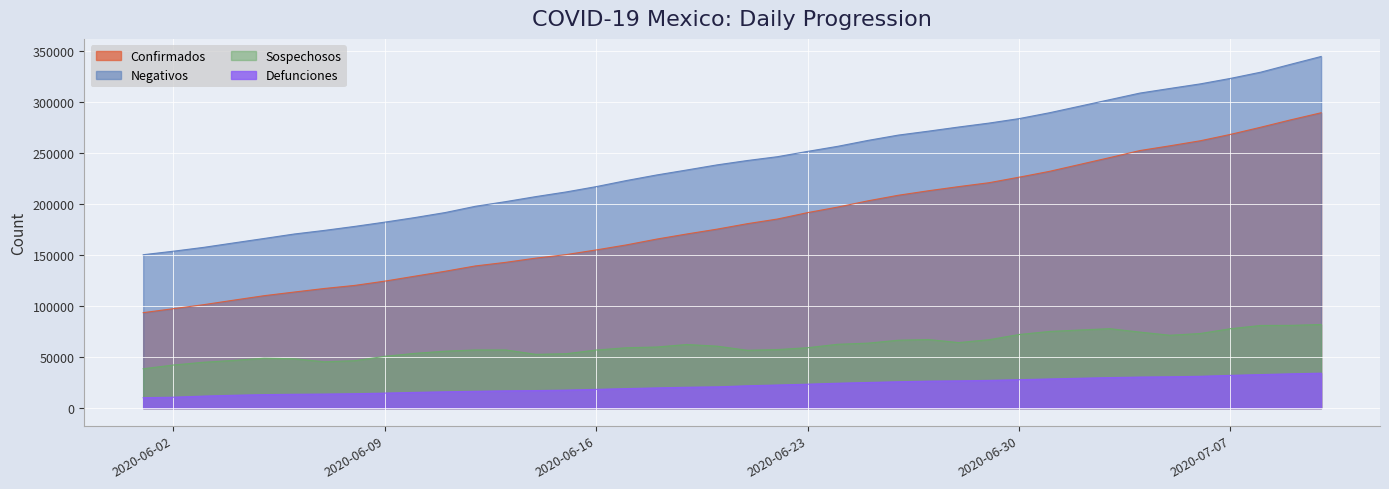

What is the value of the Confirmados point at the 12th from the left?

139196